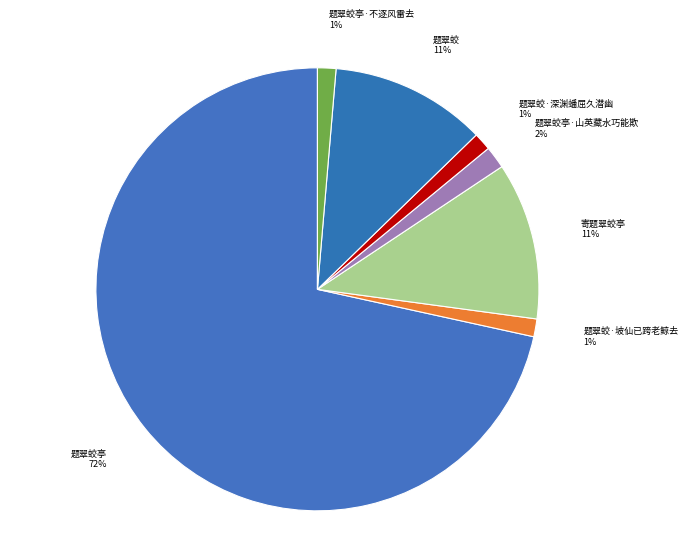

Is 题翠蛟亭 the majority of the pie?

Yes